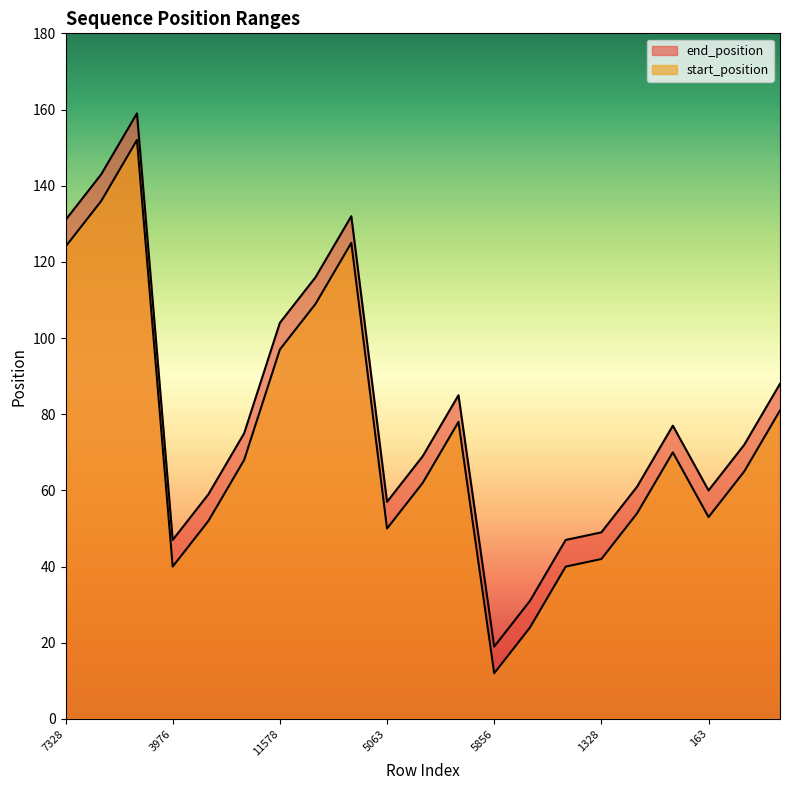

At how many categories does at least one series exceed 52?

16